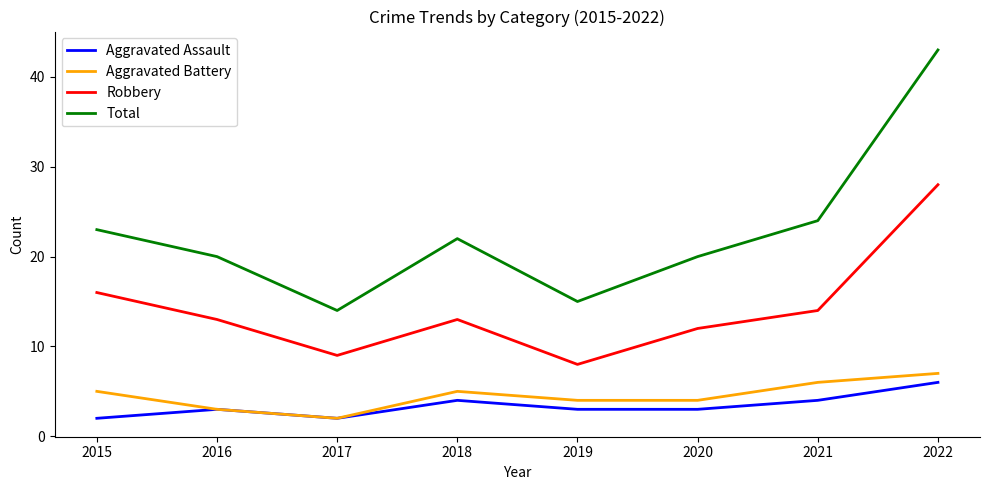

Is it true that Robbery equals 13 at 2016?

True